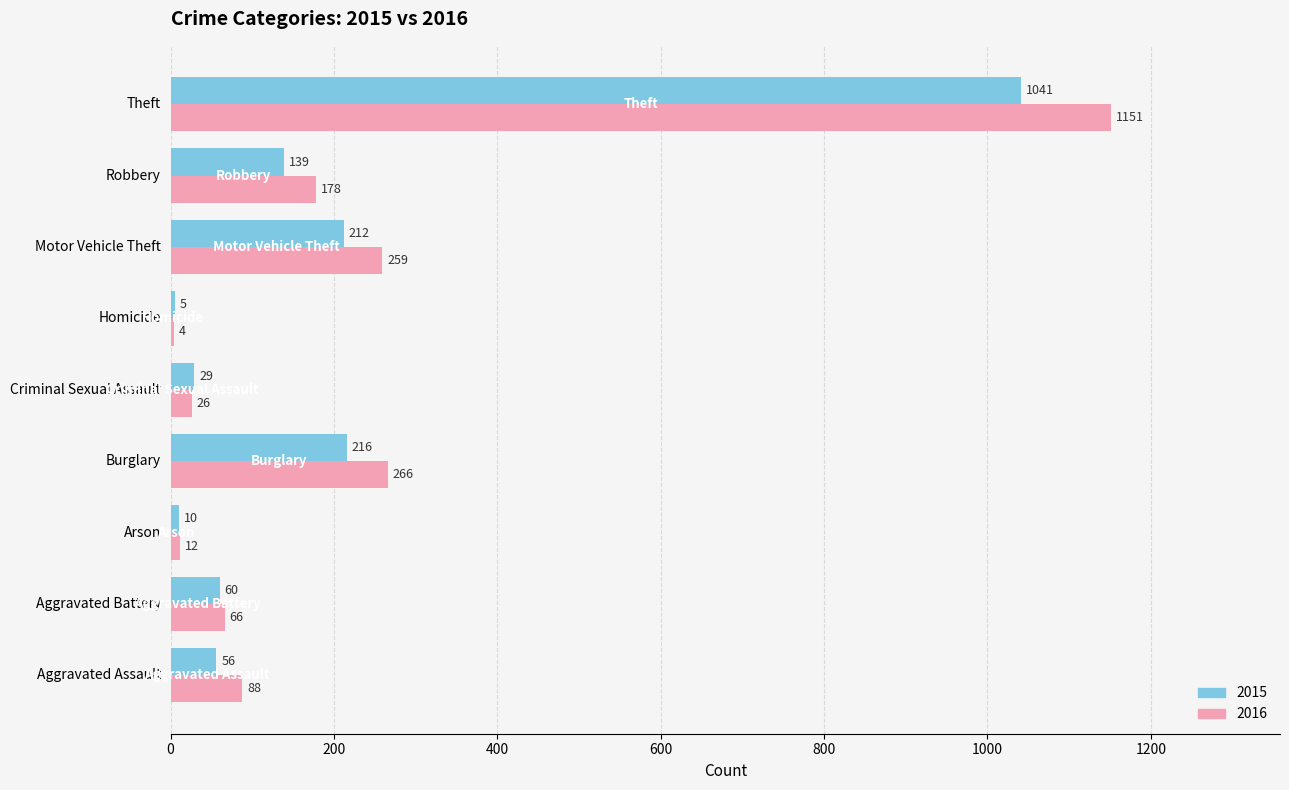

What are all the series names shown in the legend?

2015, 2016